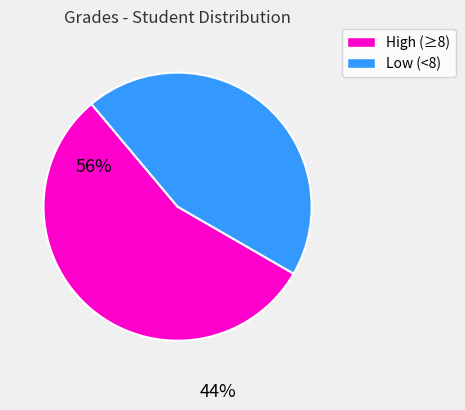

Which slice is the largest?

High (≥8)